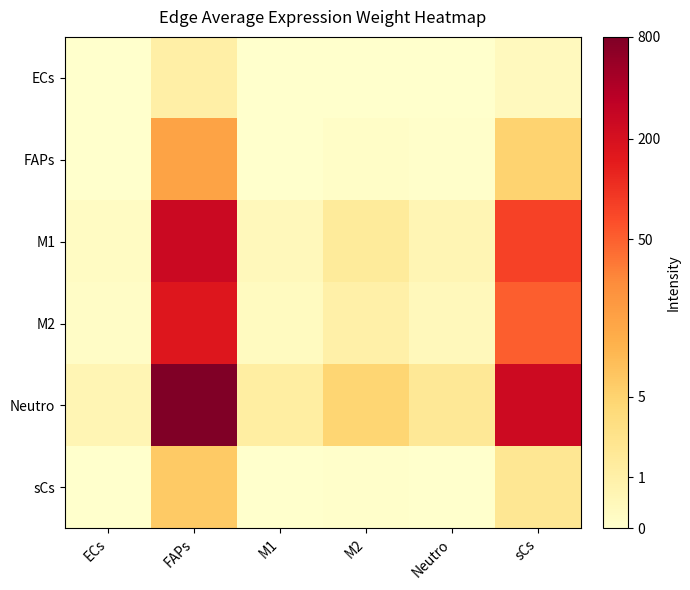

What is the difference between the highest and lowest values at M1?

0.8